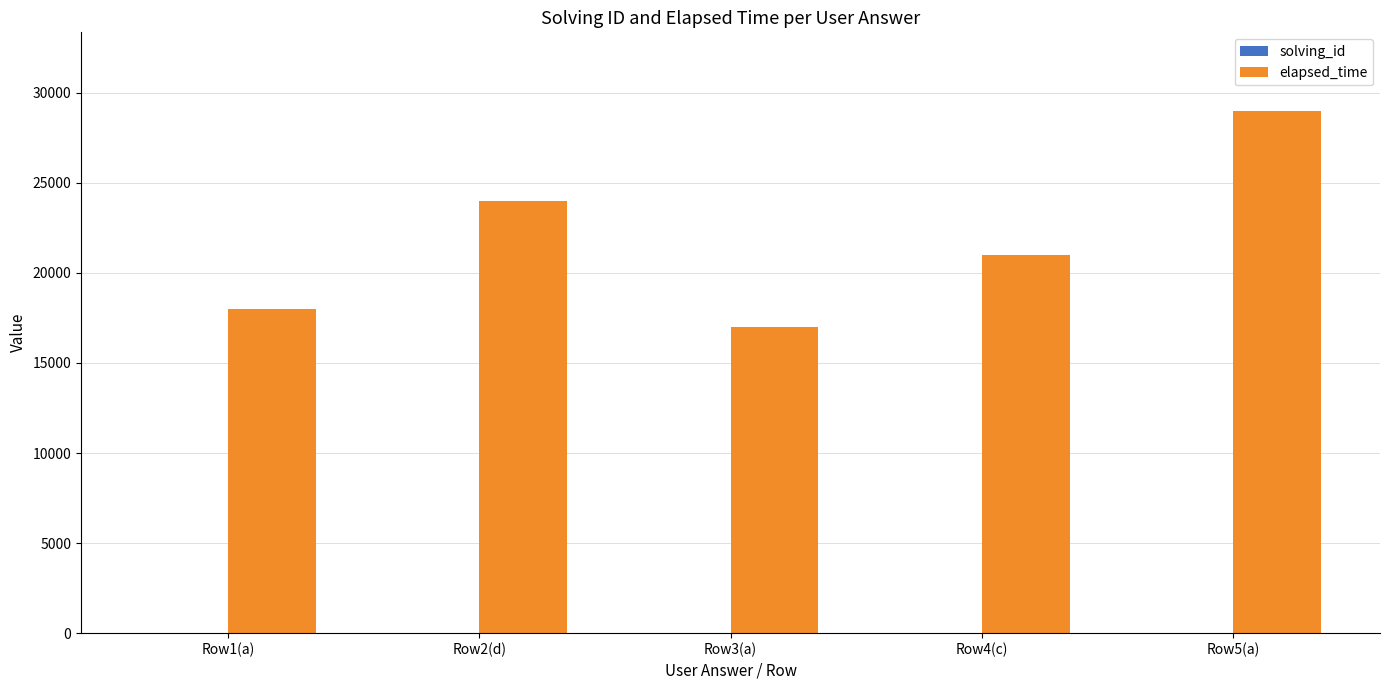

Between Row2(d) and Row3(a), which series saw the biggest shift?

elapsed_time